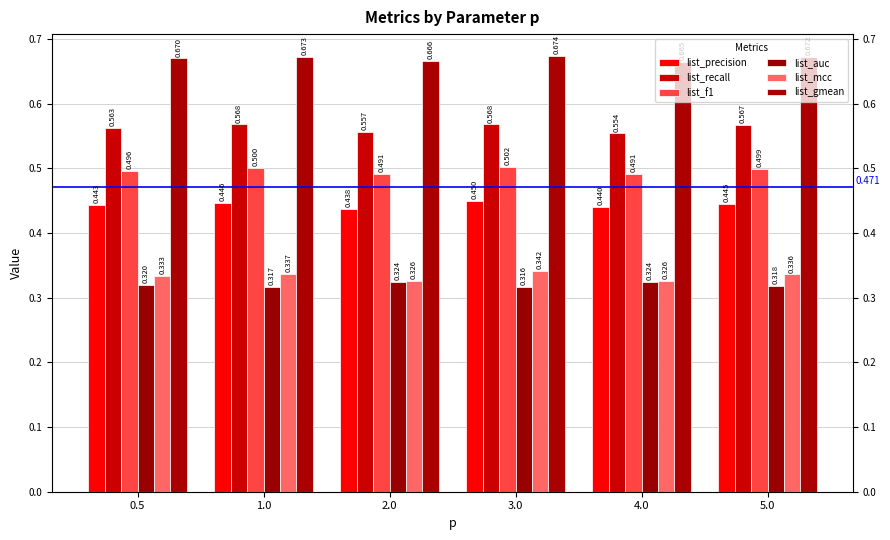

Are the bars grouped side by side (vs. stacked)?

Yes